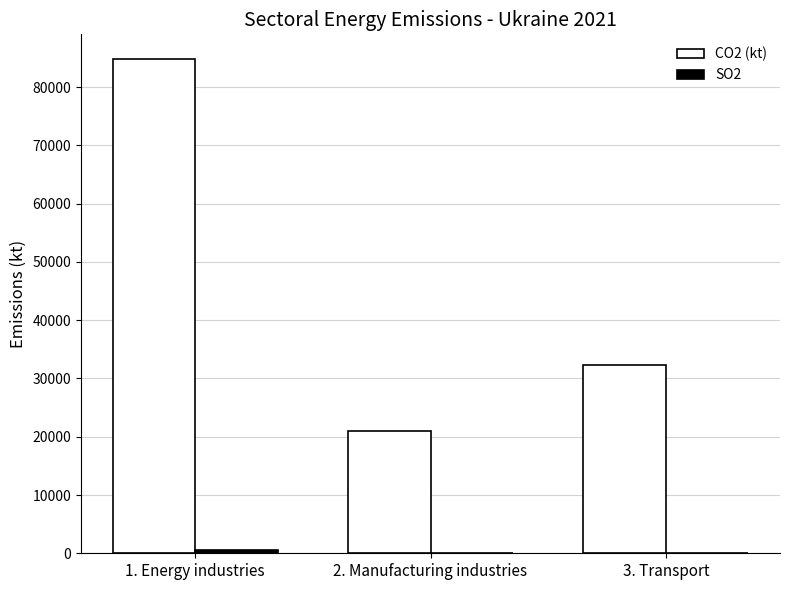

What is the sum of the CO2 (kt) values at 3. Transport and 2. Manufacturing industries?

53264.2